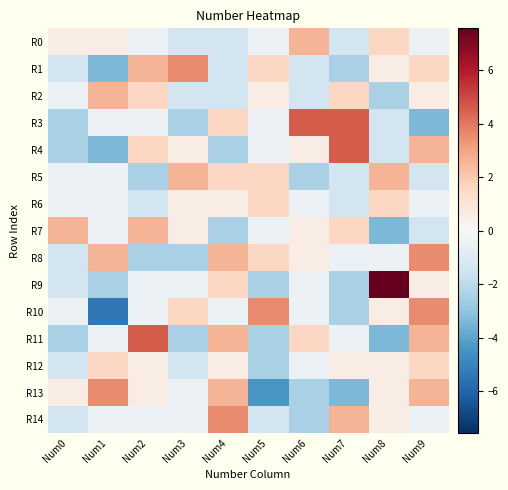

At how many categories does at least one series exceed -4?

10